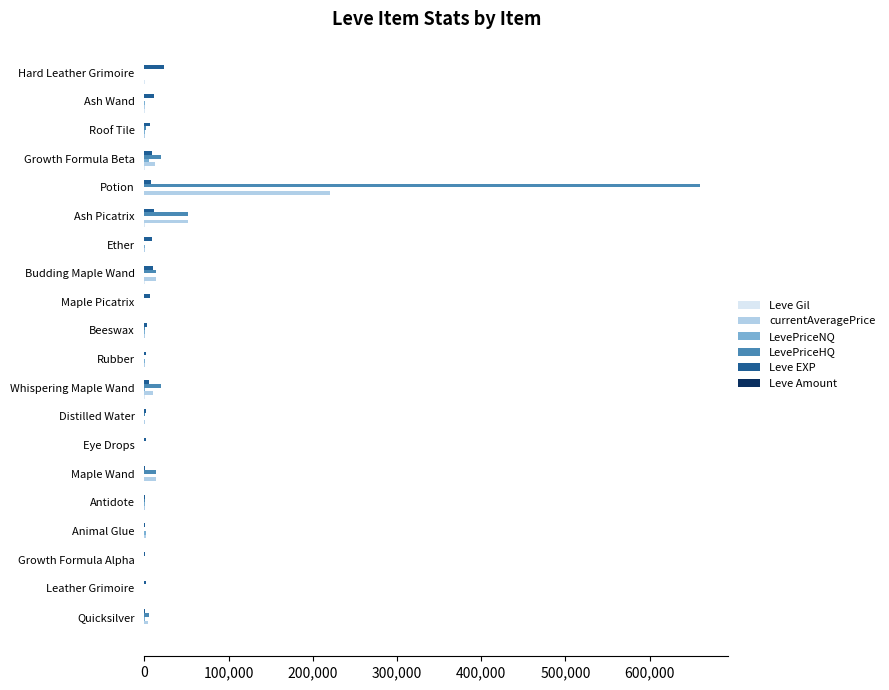

At which category is the sum across all series the highest?

Potion